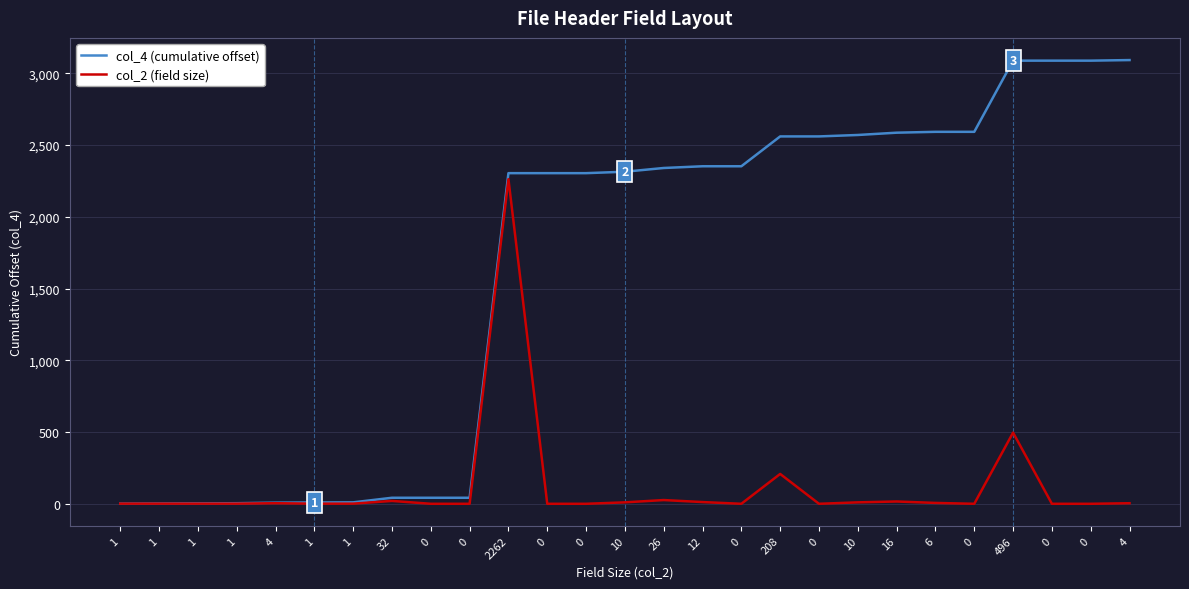

What are all the series names shown in the legend?

col_4 (cumulative offset), col_2 (field size)